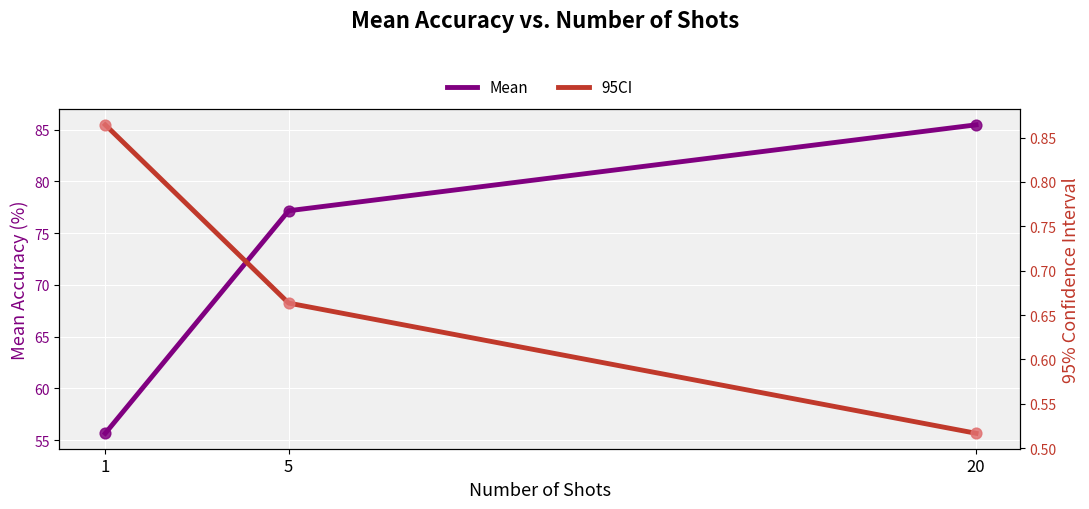

At which category is the sum across all series the highest?

20